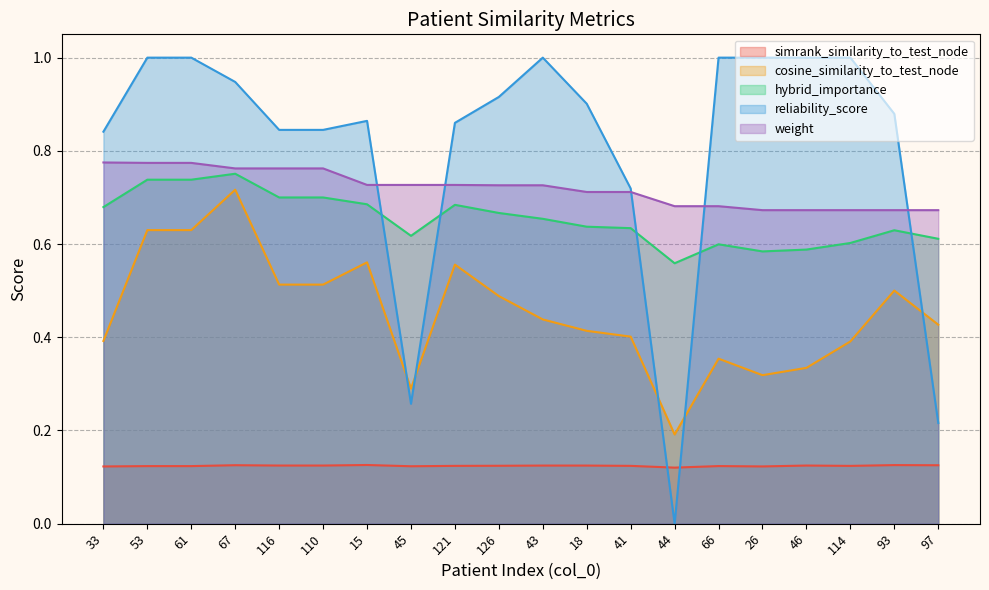

What is the approximate value of simrank_similarity_to_test_node at 116?

0.1